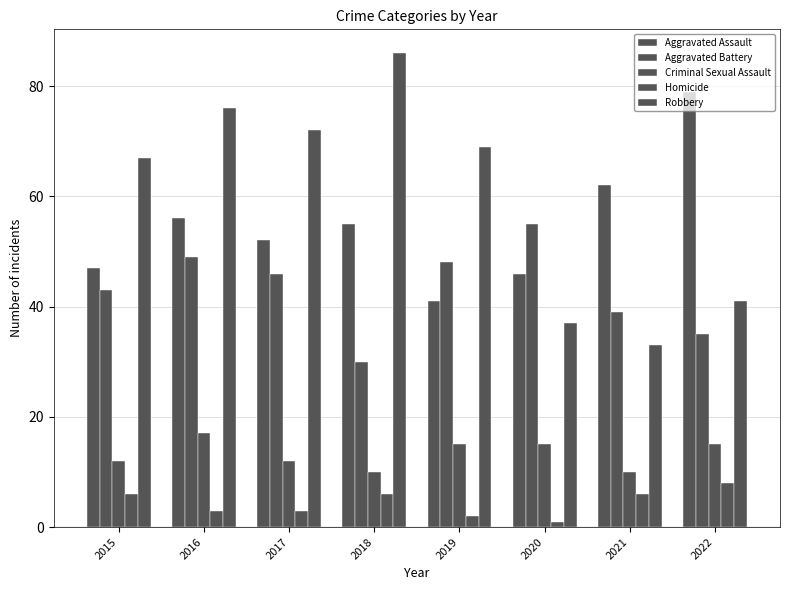

What is the difference between the Homicide values at 2016 and 2015?

3